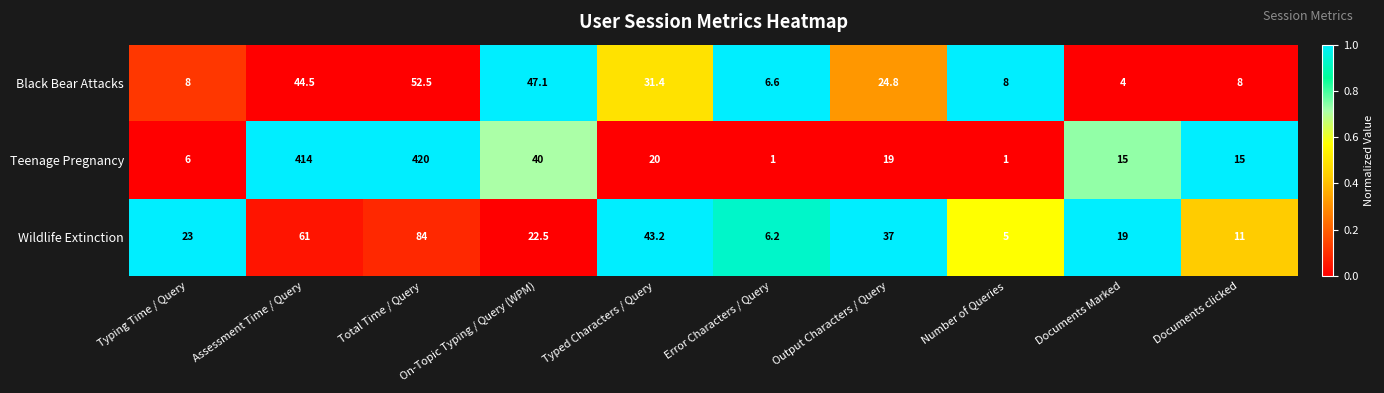

List the series in order of their peak value, highest first.

Teenage Pregnancy, Wildlife Extinction, Black Bear Attacks